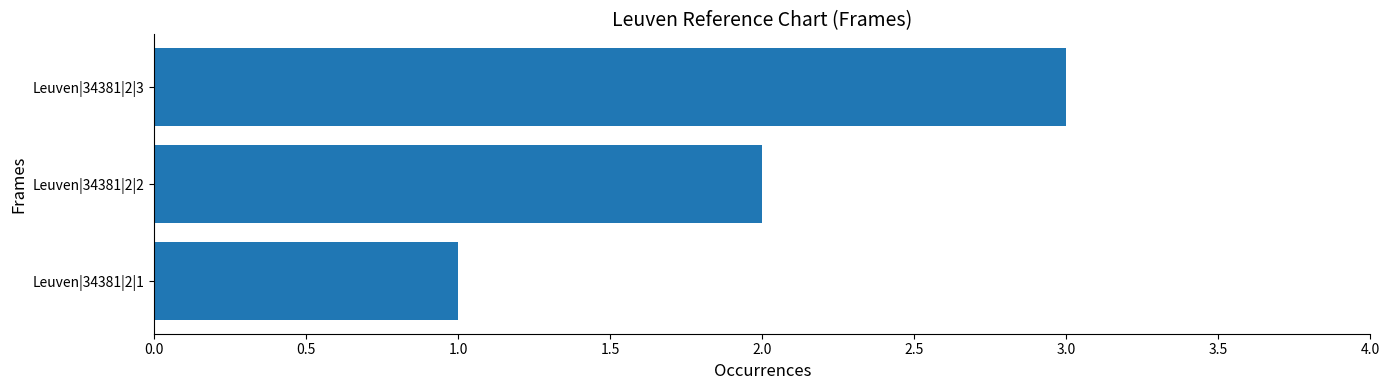

Rank the categories by value from highest to lowest.

Leuven|34381|2|3, Leuven|34381|2|2, Leuven|34381|2|1